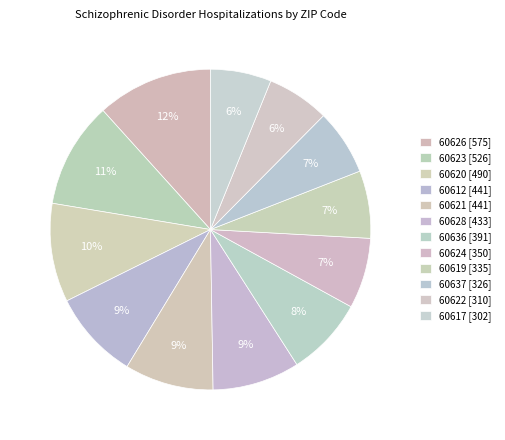

Which has a higher value, 60620 or 60637?

60620